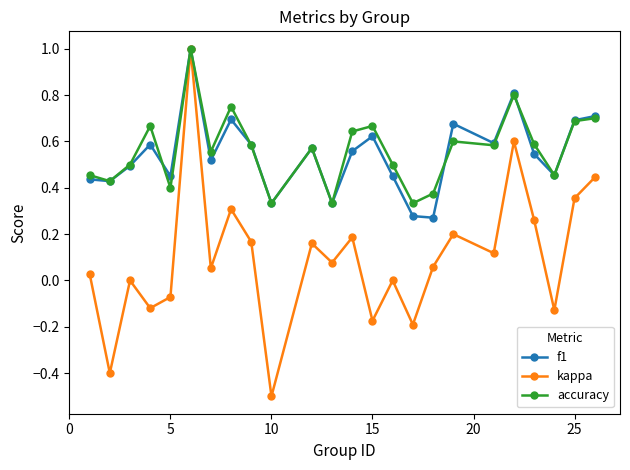

At how many categories does at least one series exceed 0?

24